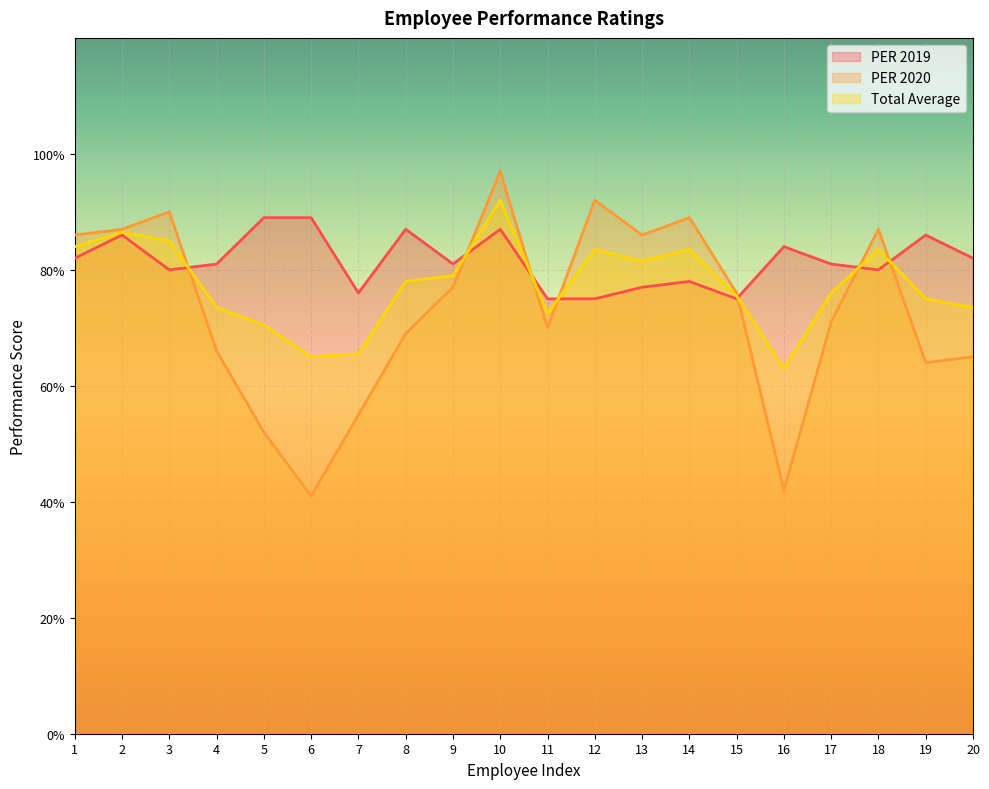

What are all the series names shown in the legend?

PER 2019, PER 2020, Total Average